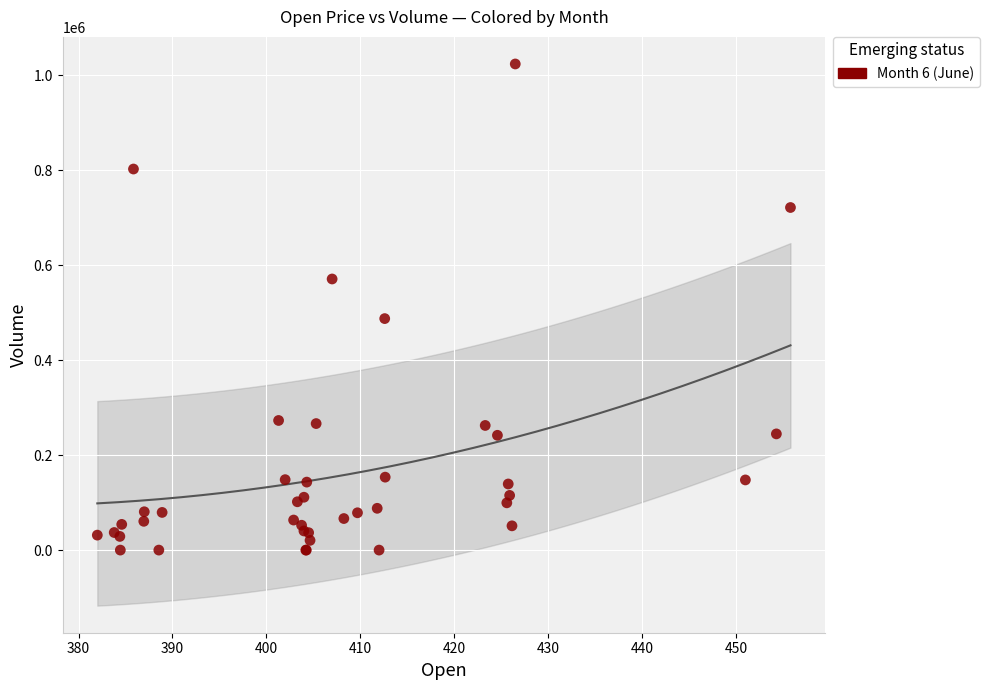

What Y value in the scatter plot is closest to 511869?

487522